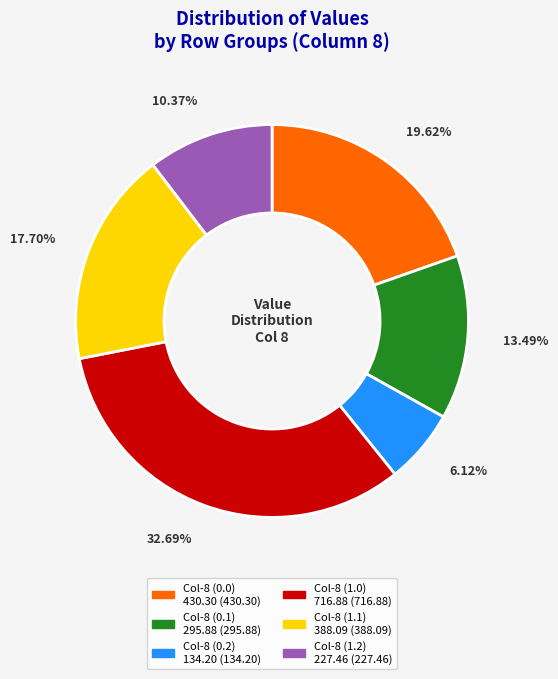

To the nearest percent, what is the average slice percentage?

17%